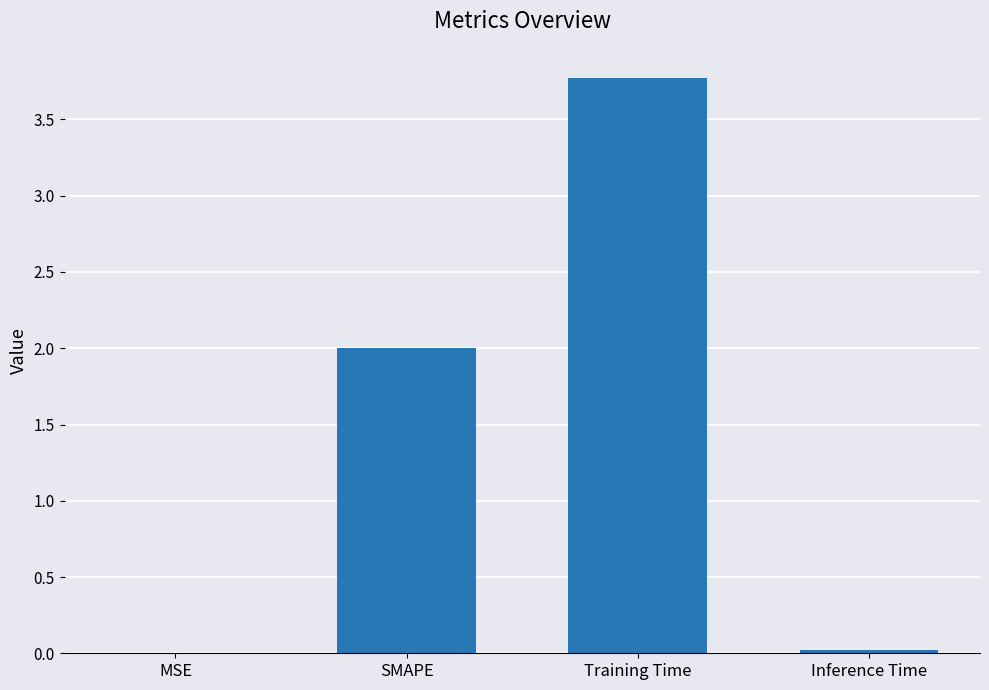

Count the number of data series in this chart.

1